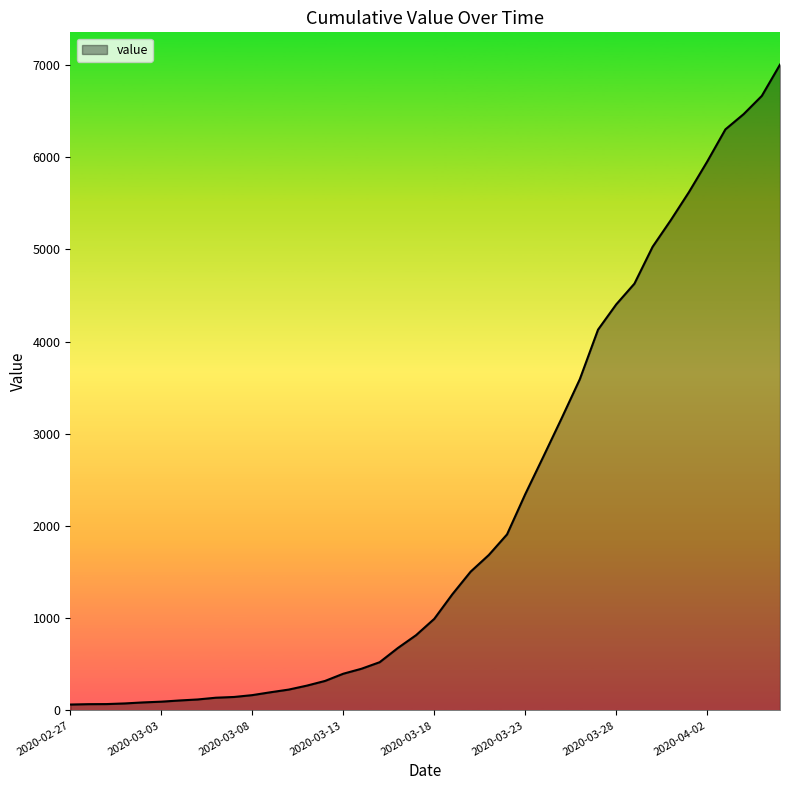

What is the difference between the maximum and minimum values?

6939